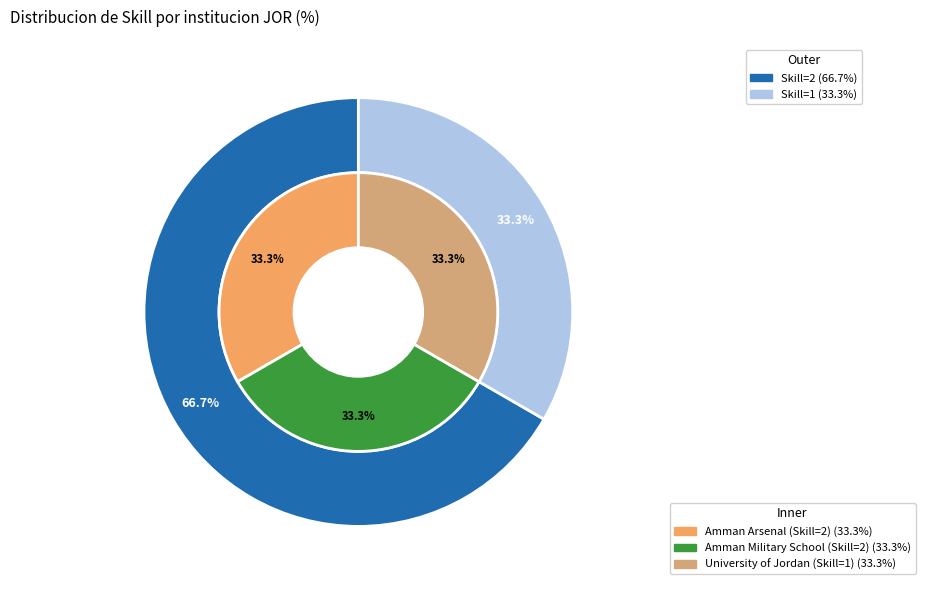

Which slice is the smallest?

370002 University of Jordan